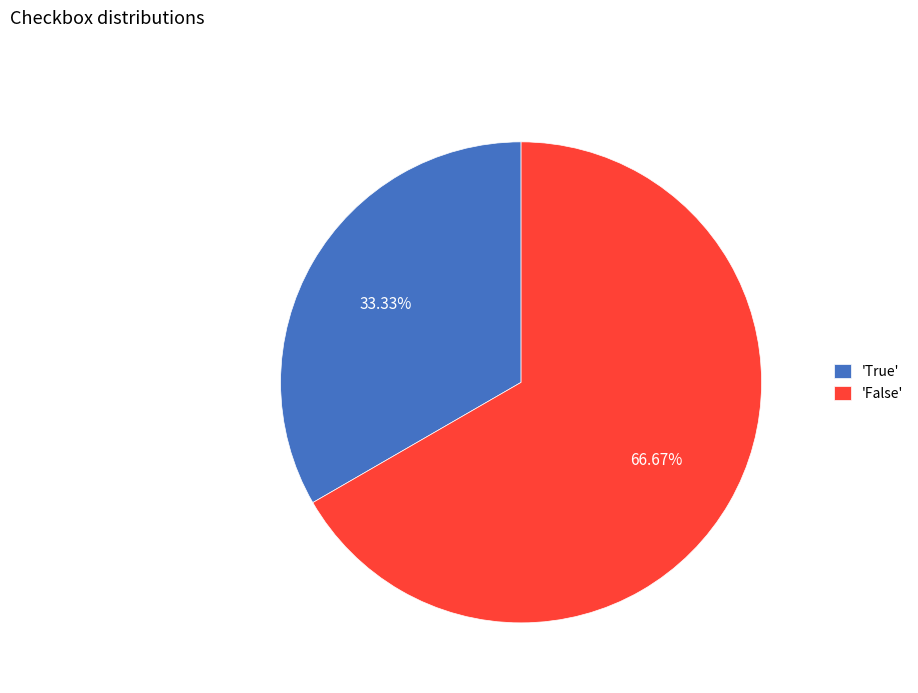

Does any single category account for the majority?

Yes